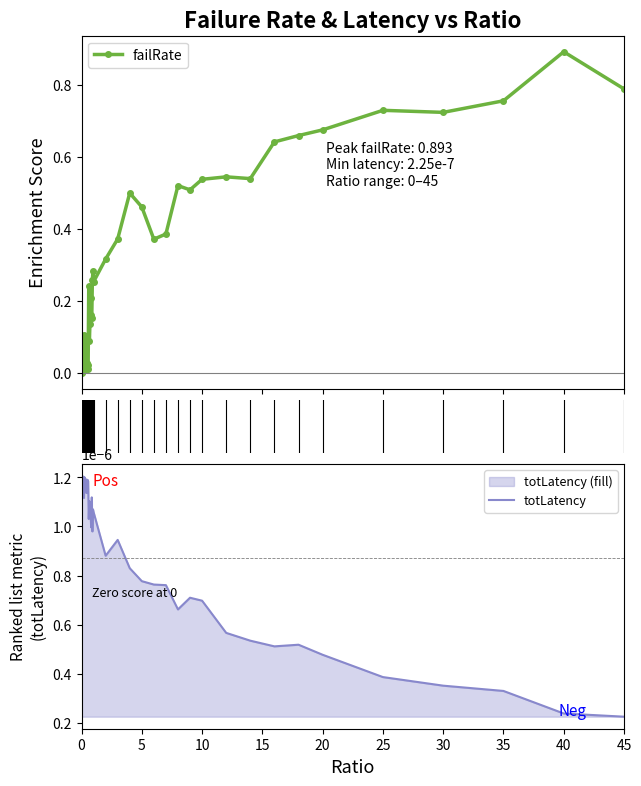

True or false: failRate has more than 0 interior local peaks.

True